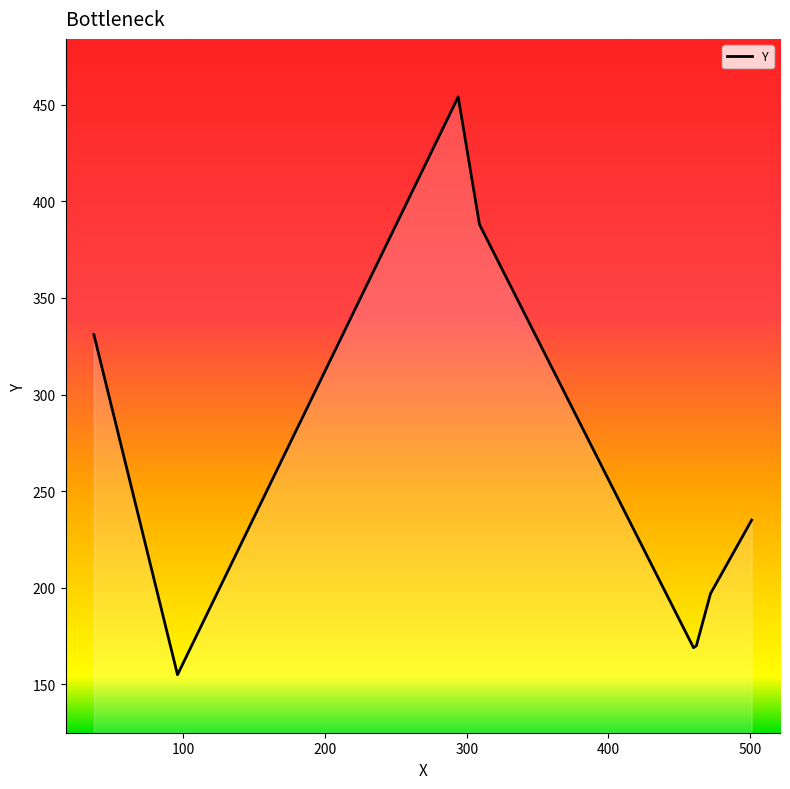

True or false: there are more than 2 points higher than both neighbors.

False